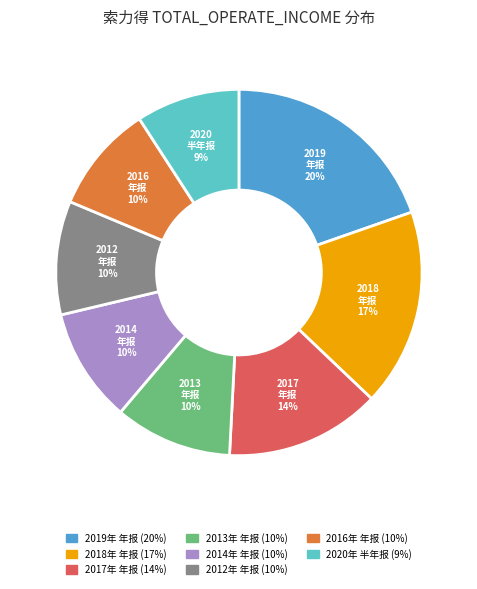

Approximately how many times larger is the value at 2013年 年报 compared to 2018年 年报?

0.6